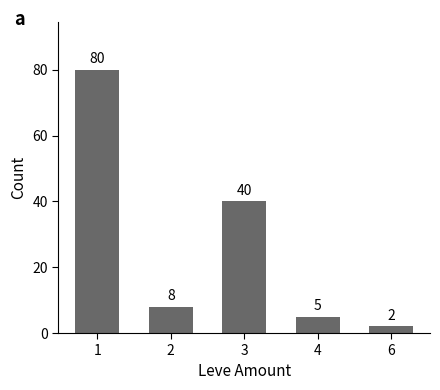

What is the smallest value displayed?

2